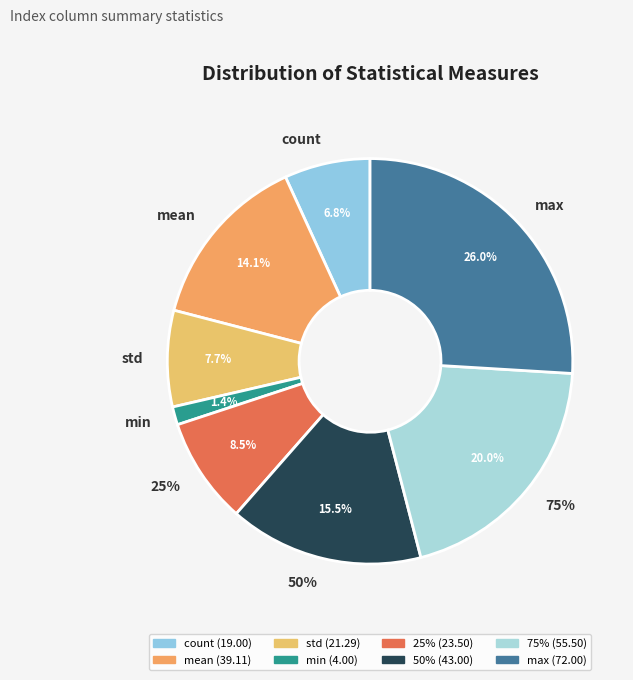

To the nearest percent, what portion does 25% represent?

8%